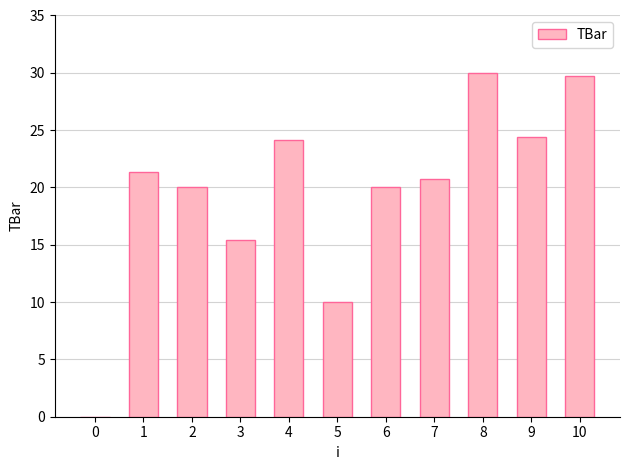

How many series are shown in this chart?

1